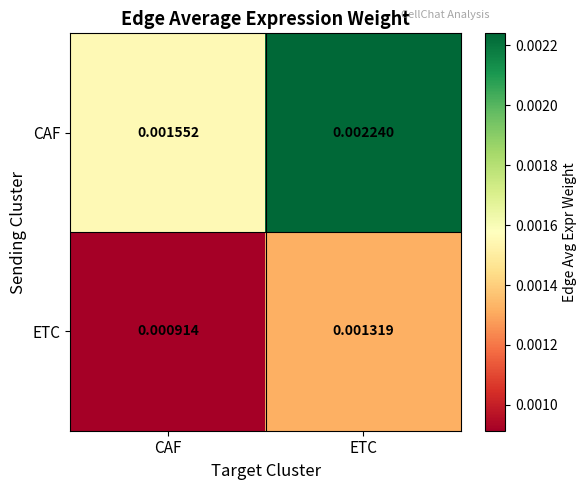

Between CAF and ETC, which series saw the biggest shift?

CAF